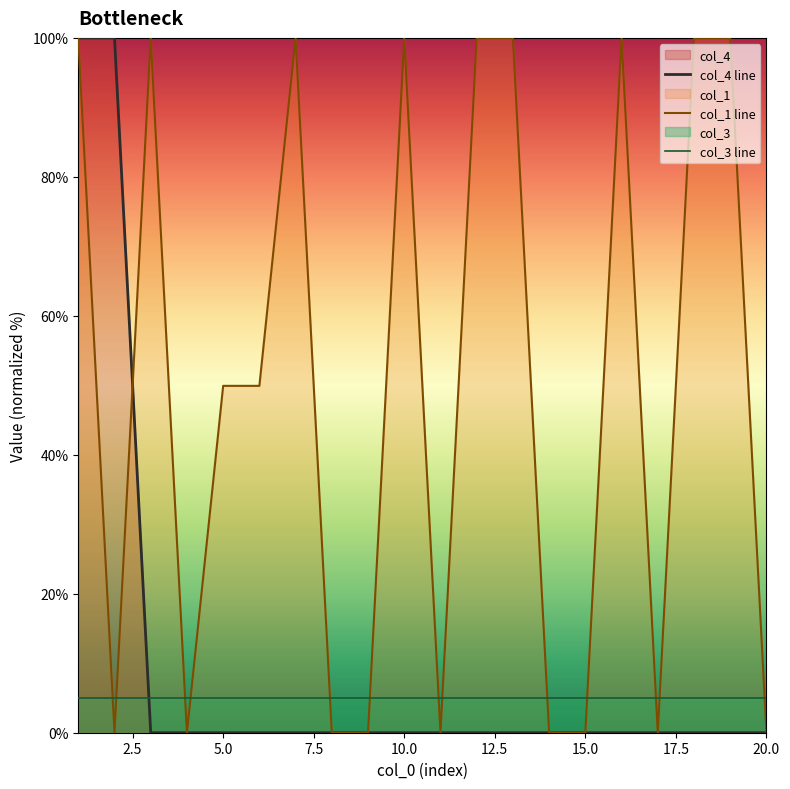

What is the difference between the maximum and minimum values in the col_4 line series?

100.0